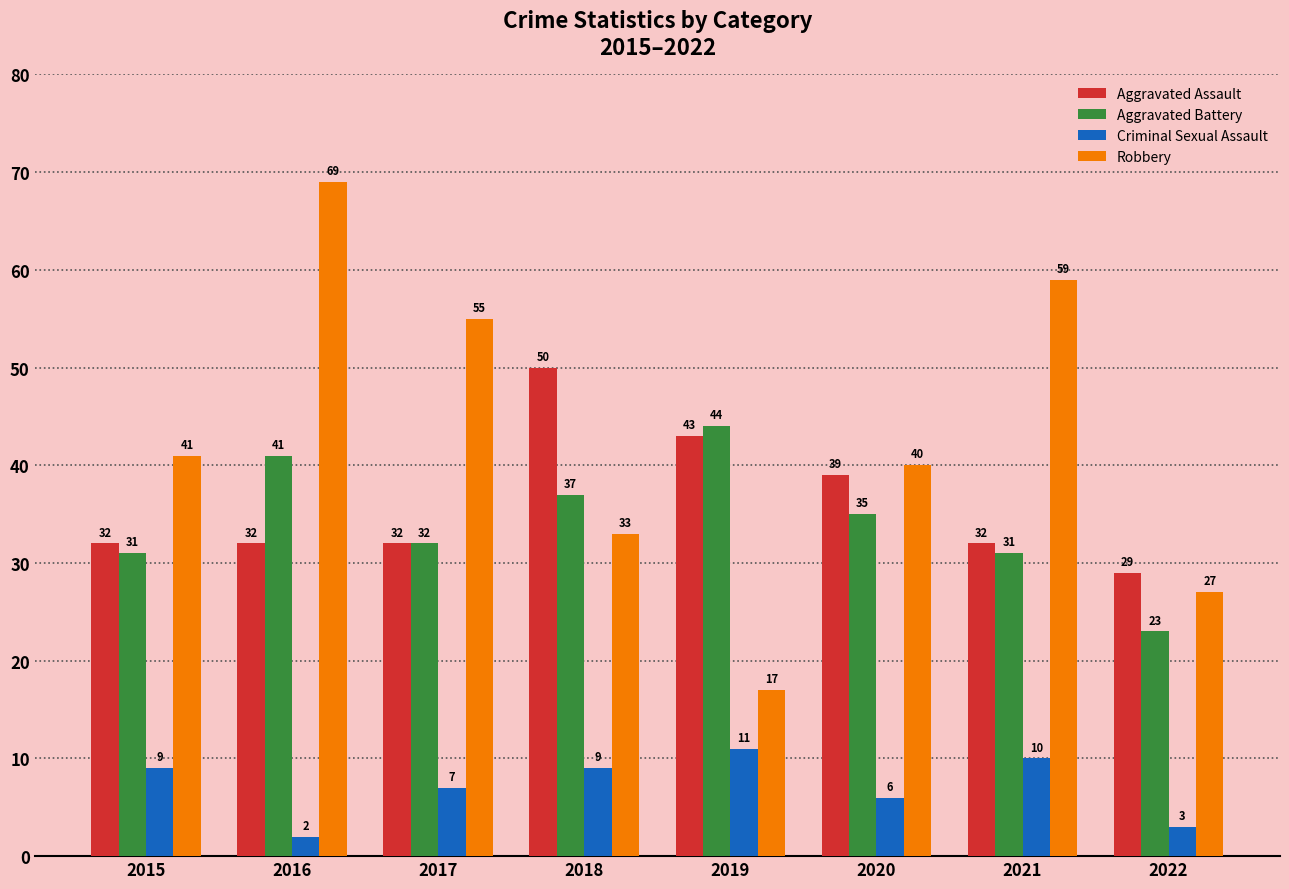

How many series are shown in this chart?

4